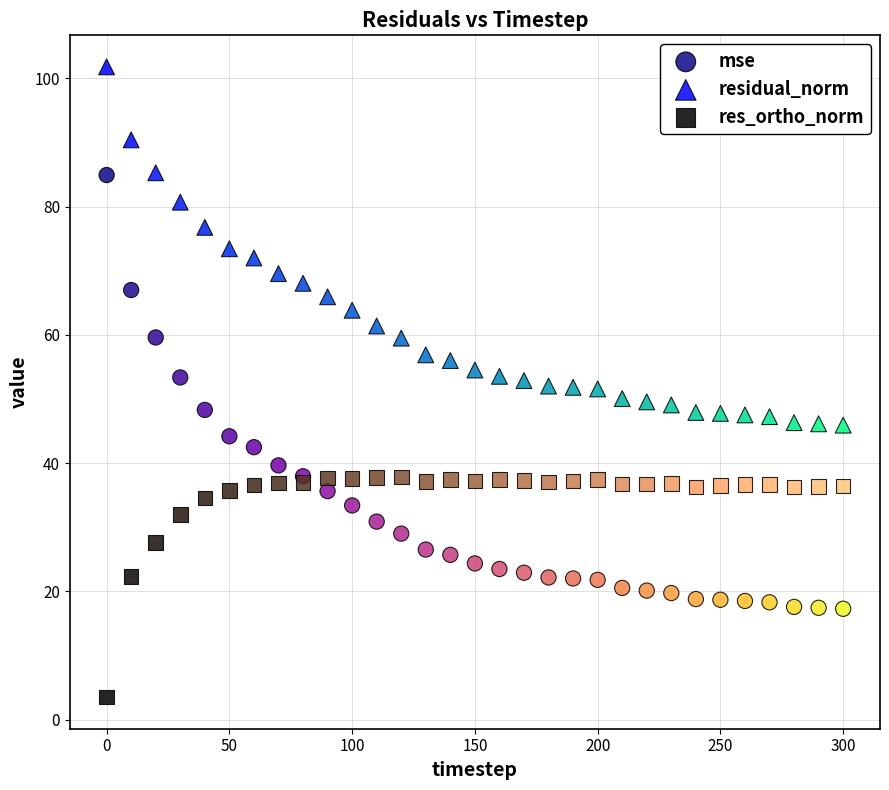

Which series has the largest Y range (max minus min)?

mse